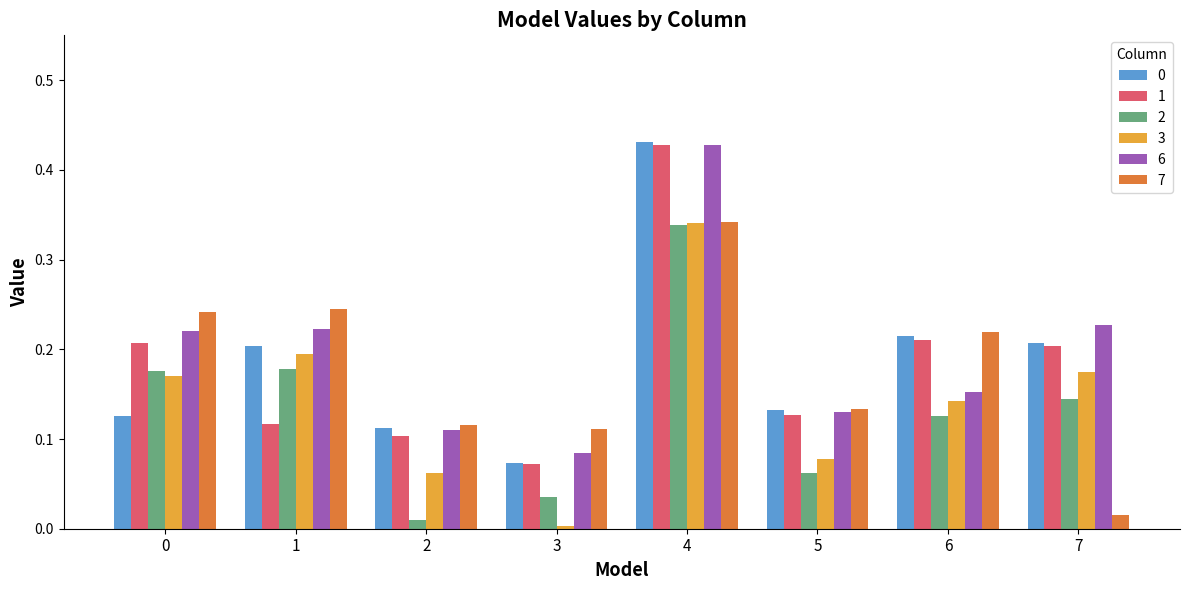

The 1 series shows 0.2 at 6. True or false?

True